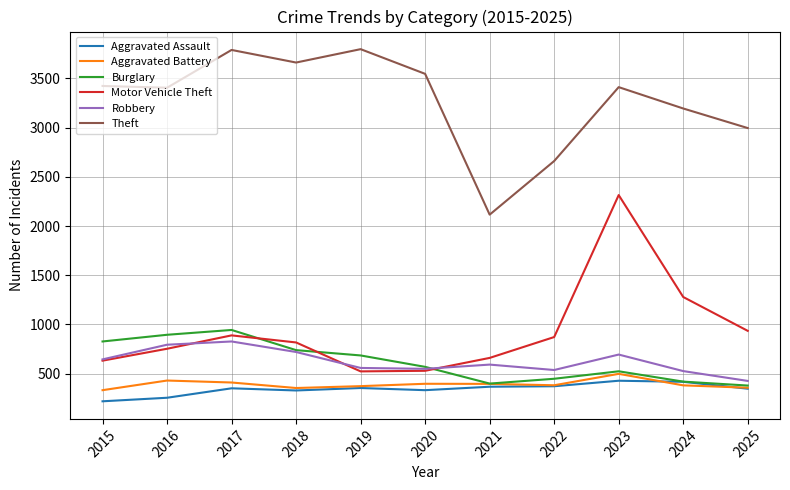

What is the difference between the second highest and second lowest values in the Aggravated Battery series?

76